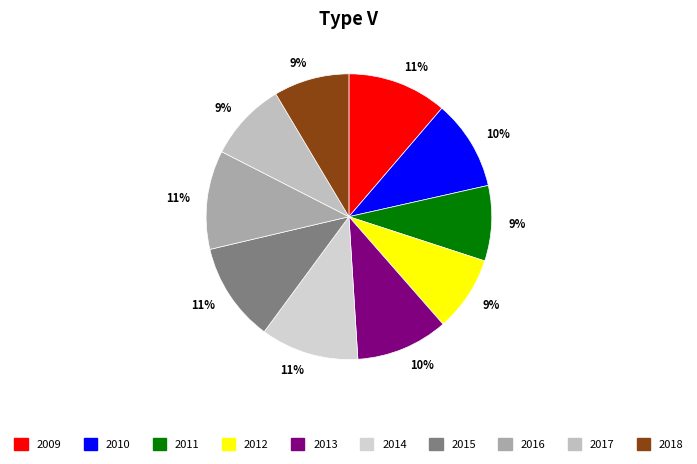

How many segments does this pie chart have?

10